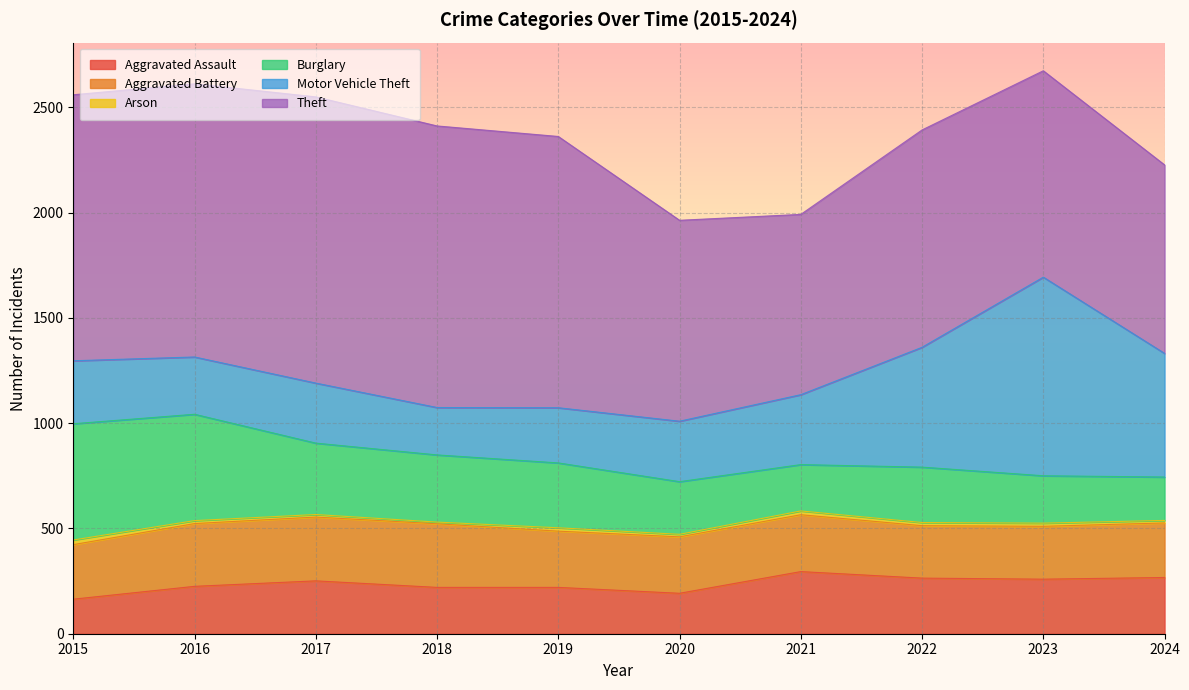

Reading left to right, extract all data points from this chart.

Aggravated Assault: 164	225	251	220	220	192	295	264	259	267
Aggravated Battery: 259	298	303	302	267	268	270	249	251	259
Arson: 22	14	12	8	16	12	18	15	15	12
Burglary: 552	505	339	319	308	250	220	263	225	206
Motor Vehicle Theft: 299	272	285	225	262	287	332	569	943	587
Theft: 1263	1297	1359	1337	1288	954	856	1032	980	895